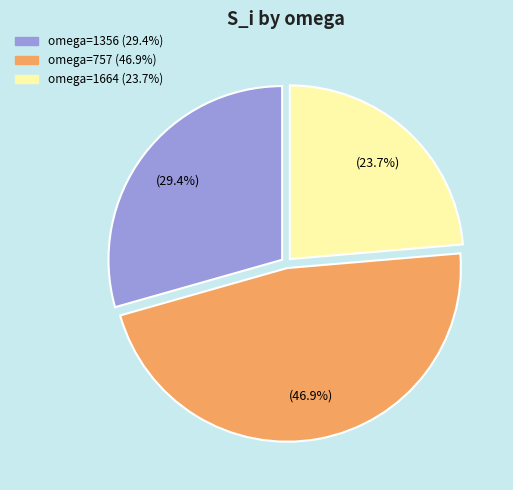

Is there any slice that represents more than half of the pie?

No